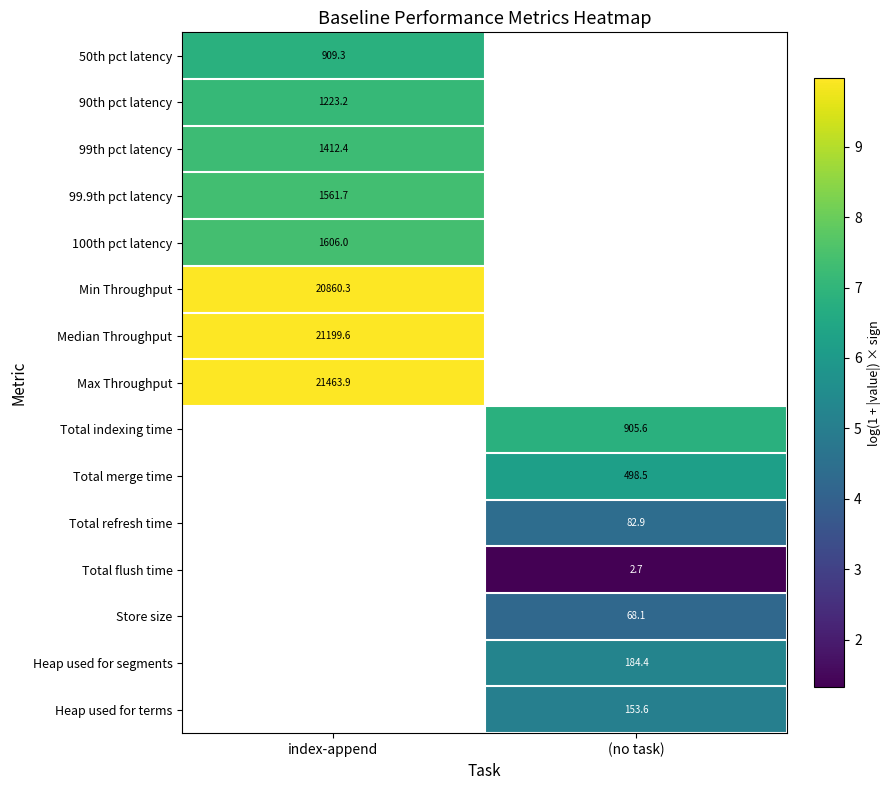

What is the spread (max minus min) of values at index-append?

3.2